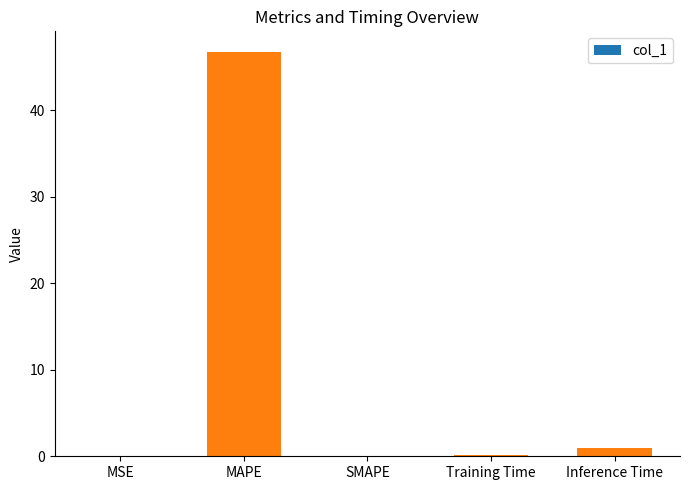

What value does the data have at MAPE?

46.8